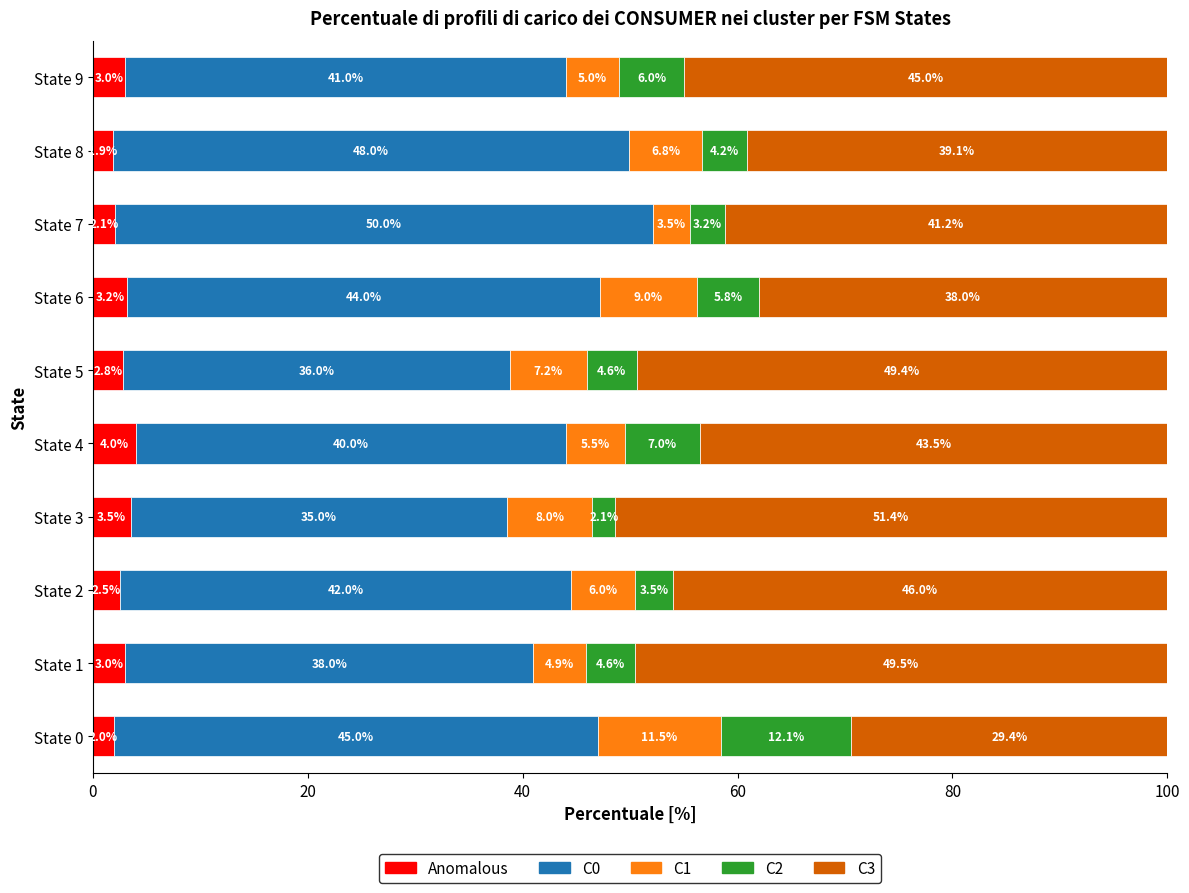

What is the total value across all series at State 4?

100.0